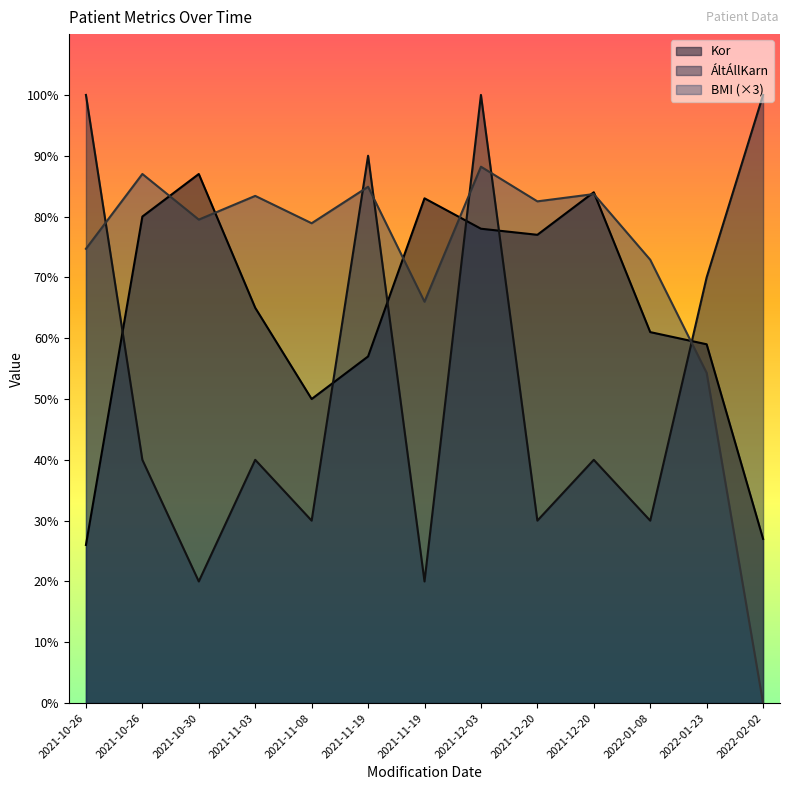

Is it true that BMI equals 29.3 at 2021-12-03?

False